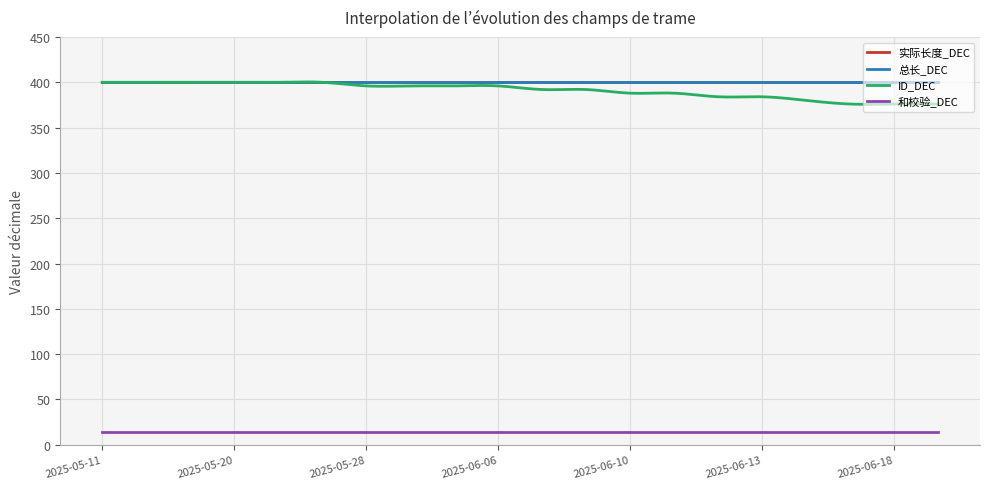

What is the lowest value of the ID_DEC series?

375.6